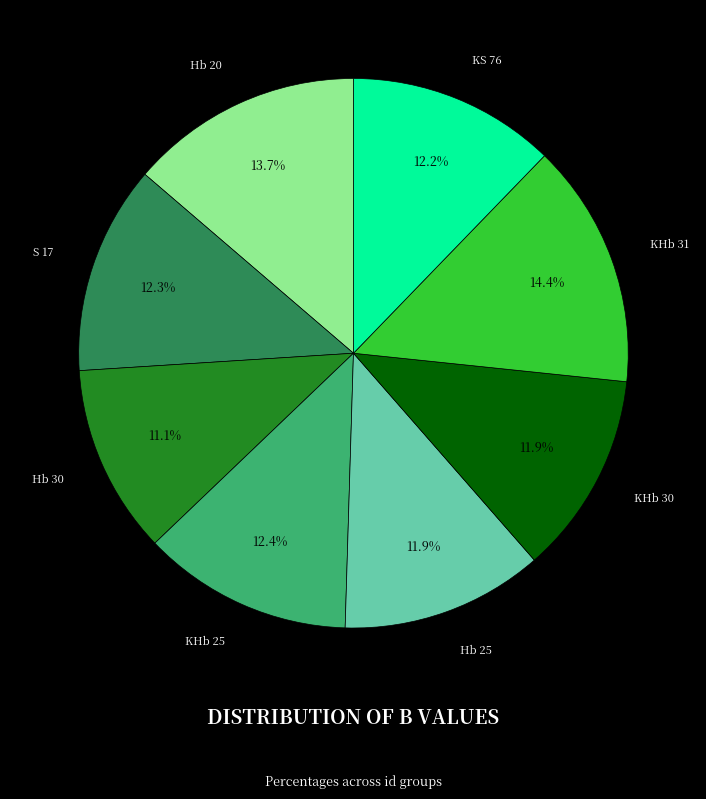

Does KHb 31 account for over 50% of the chart?

No